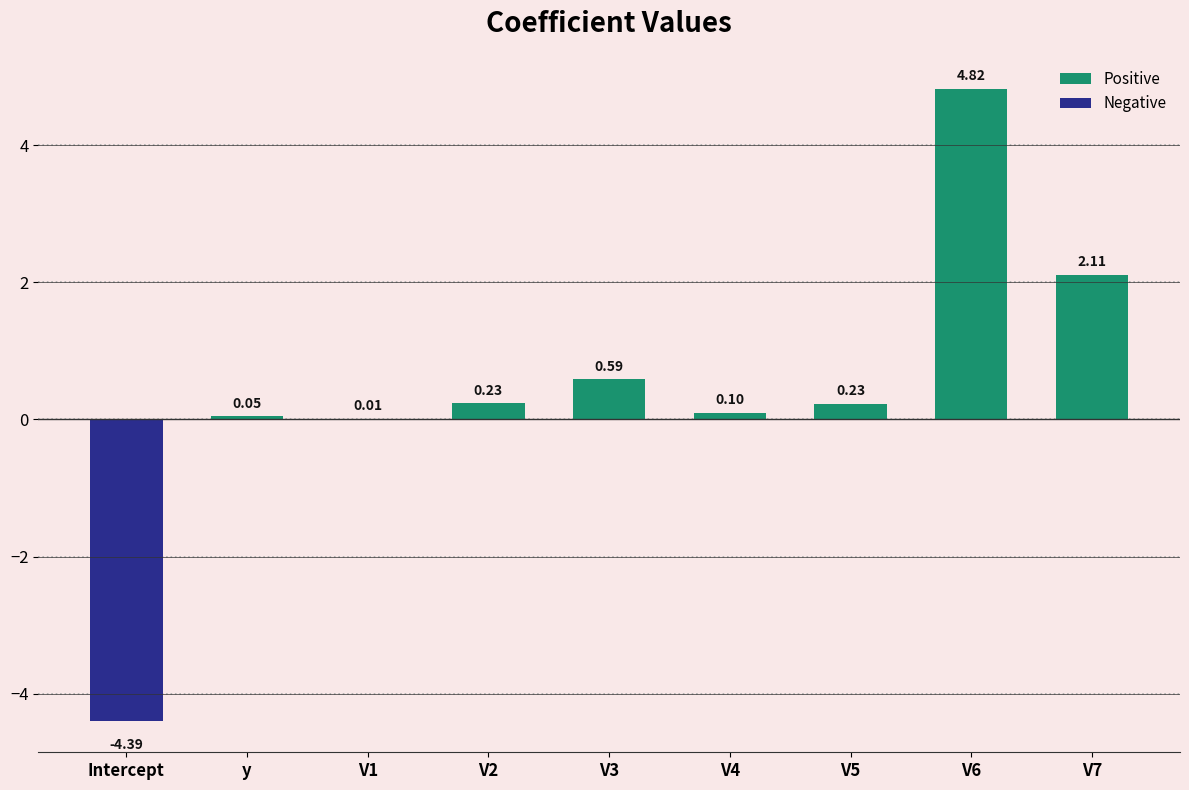

How many series are shown in this chart?

1